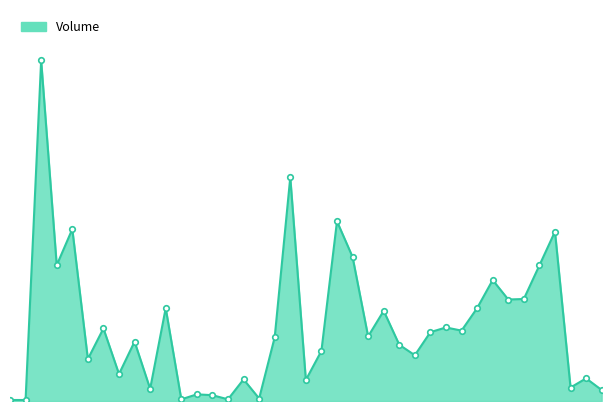

Reading left to right, what are all the values shown in this chart?

6000	6000	2047000	816000	1033000	252000	436000	162000	357000	73000	558000	10000	40000	35000	10000	130000	15000	383000	1344000	126000	301000	1080000	866000	388000	542000	338000	275000	414000	442000	423000	558000	727000	610000	613000	815000	1018000	81000	136000	66000